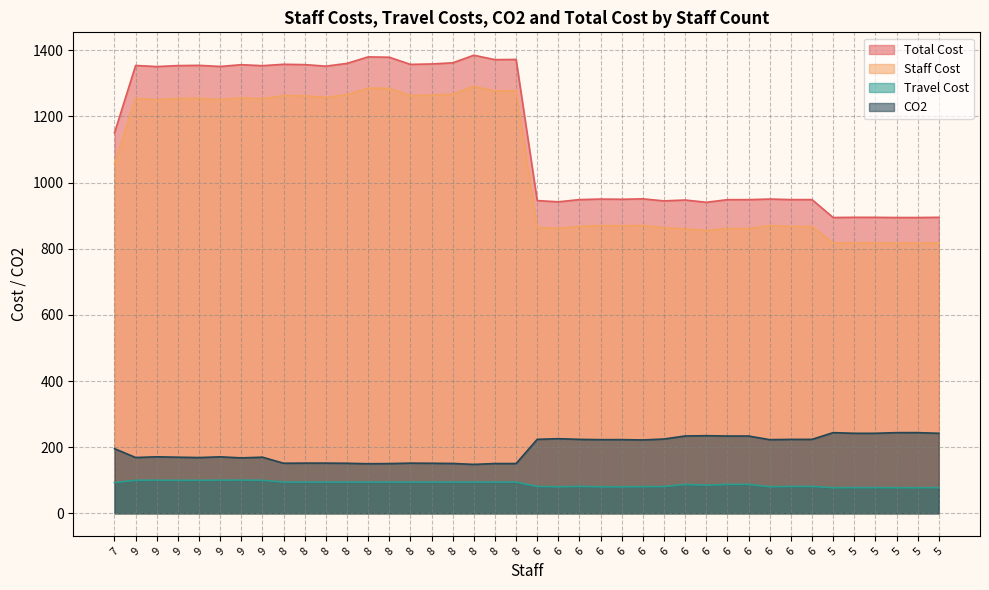

What is the difference between the highest and lowest values at 8?

1263.3